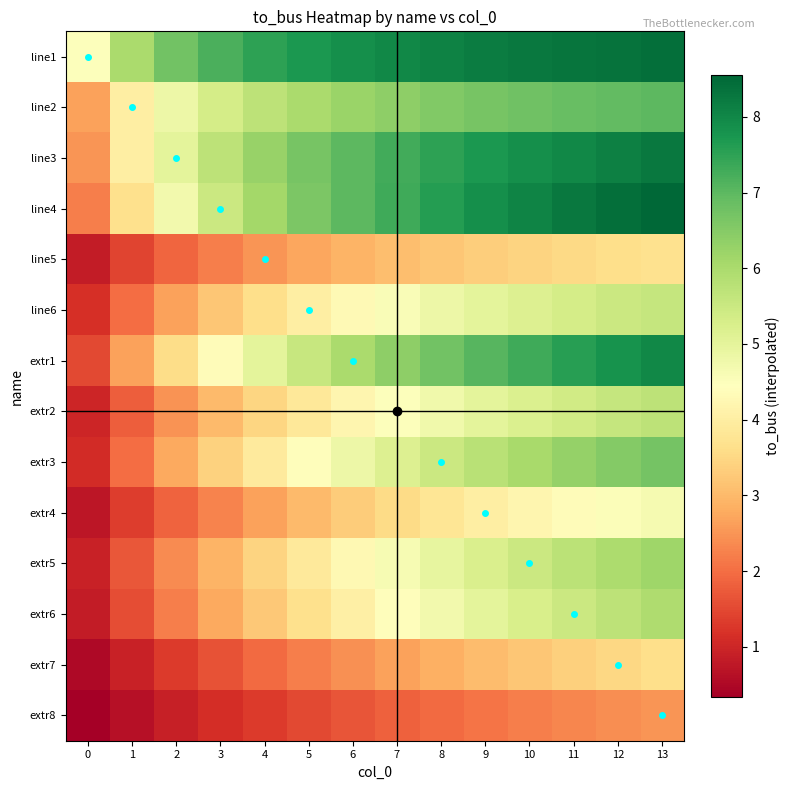

List the series in order of their peak value, highest first.

line4, line1, line3, extr1, line2, extr3, extr5, extr6, extr2, line6, extr4, line5, extr7, extr8